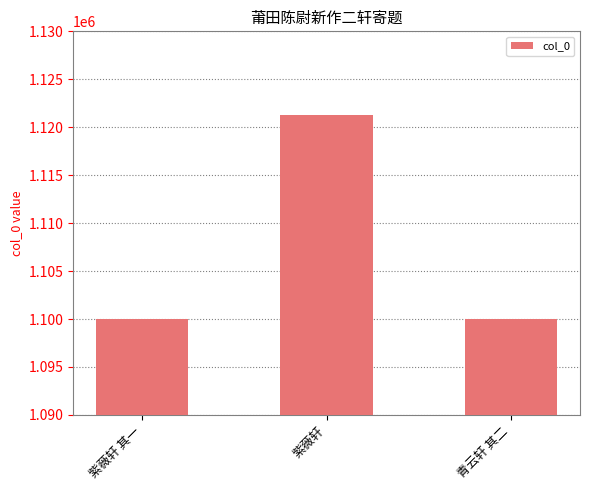

What is the difference between the maximum and minimum values?

21225